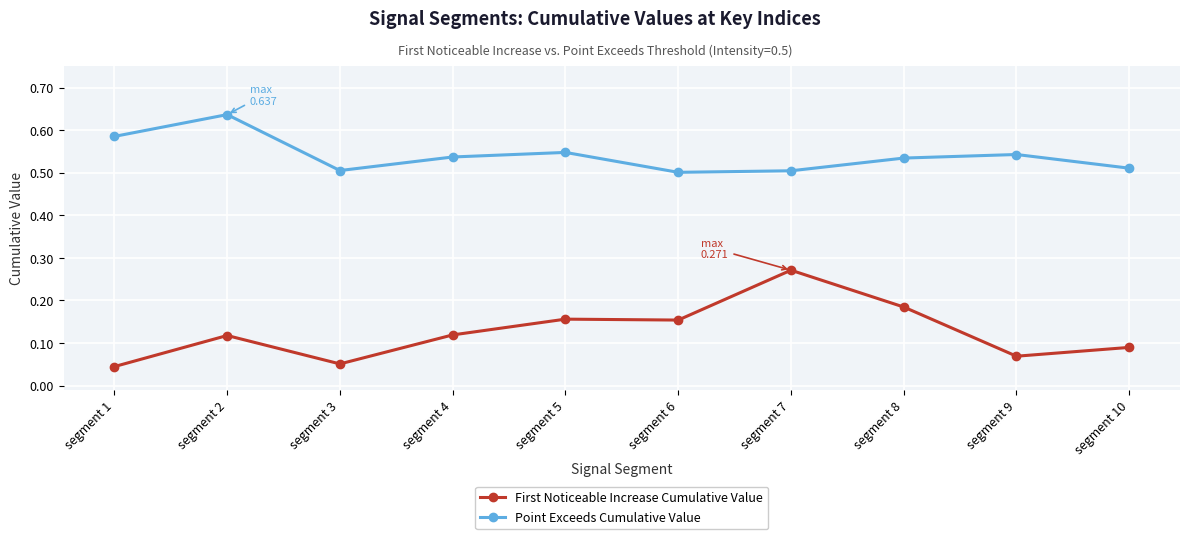

Rank the series at segment 10 from lowest to highest value.

First Noticeable Increase Cumulative Value, Point Exceeds Cumulative Value